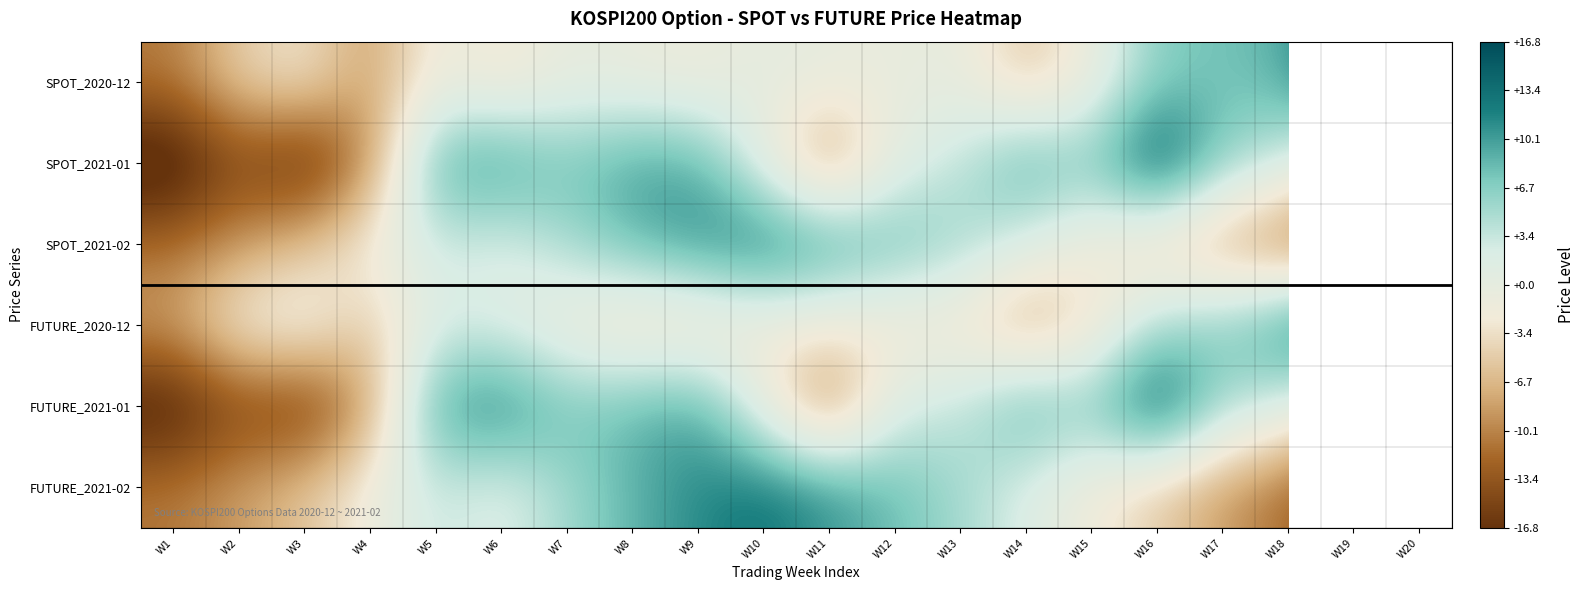

Which has a higher value, W19 or W2?

W19